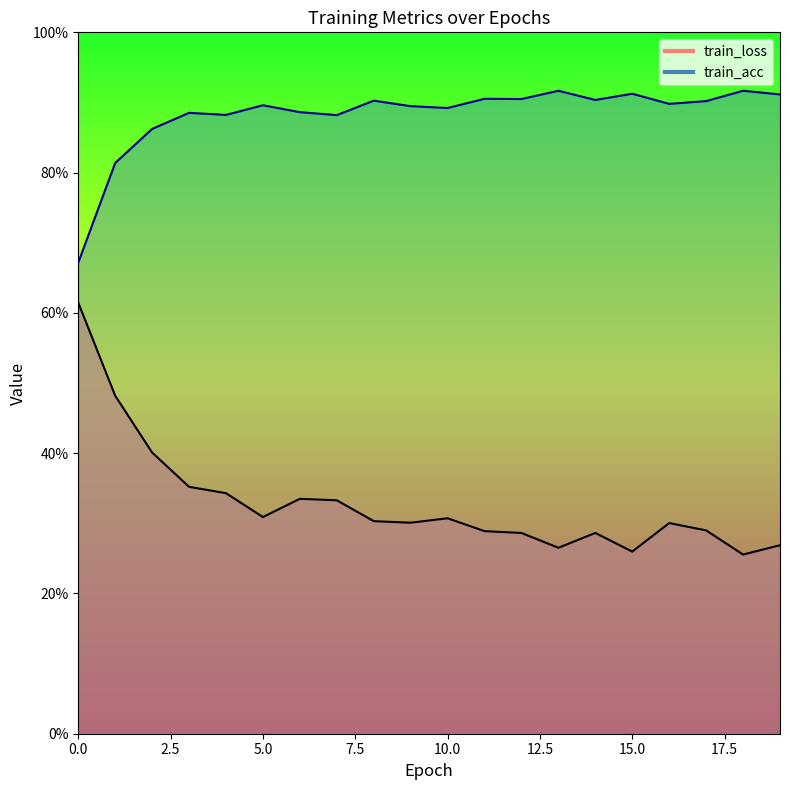

List the series in order of their overall mean, lowest first.

train_loss, train_acc